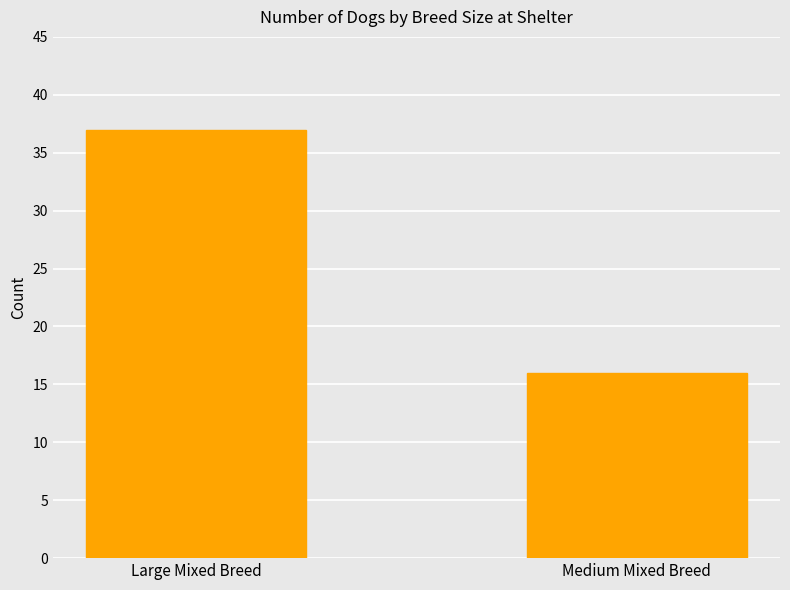

What is the sum of the values at Large Mixed Breed and Medium Mixed Breed?

53